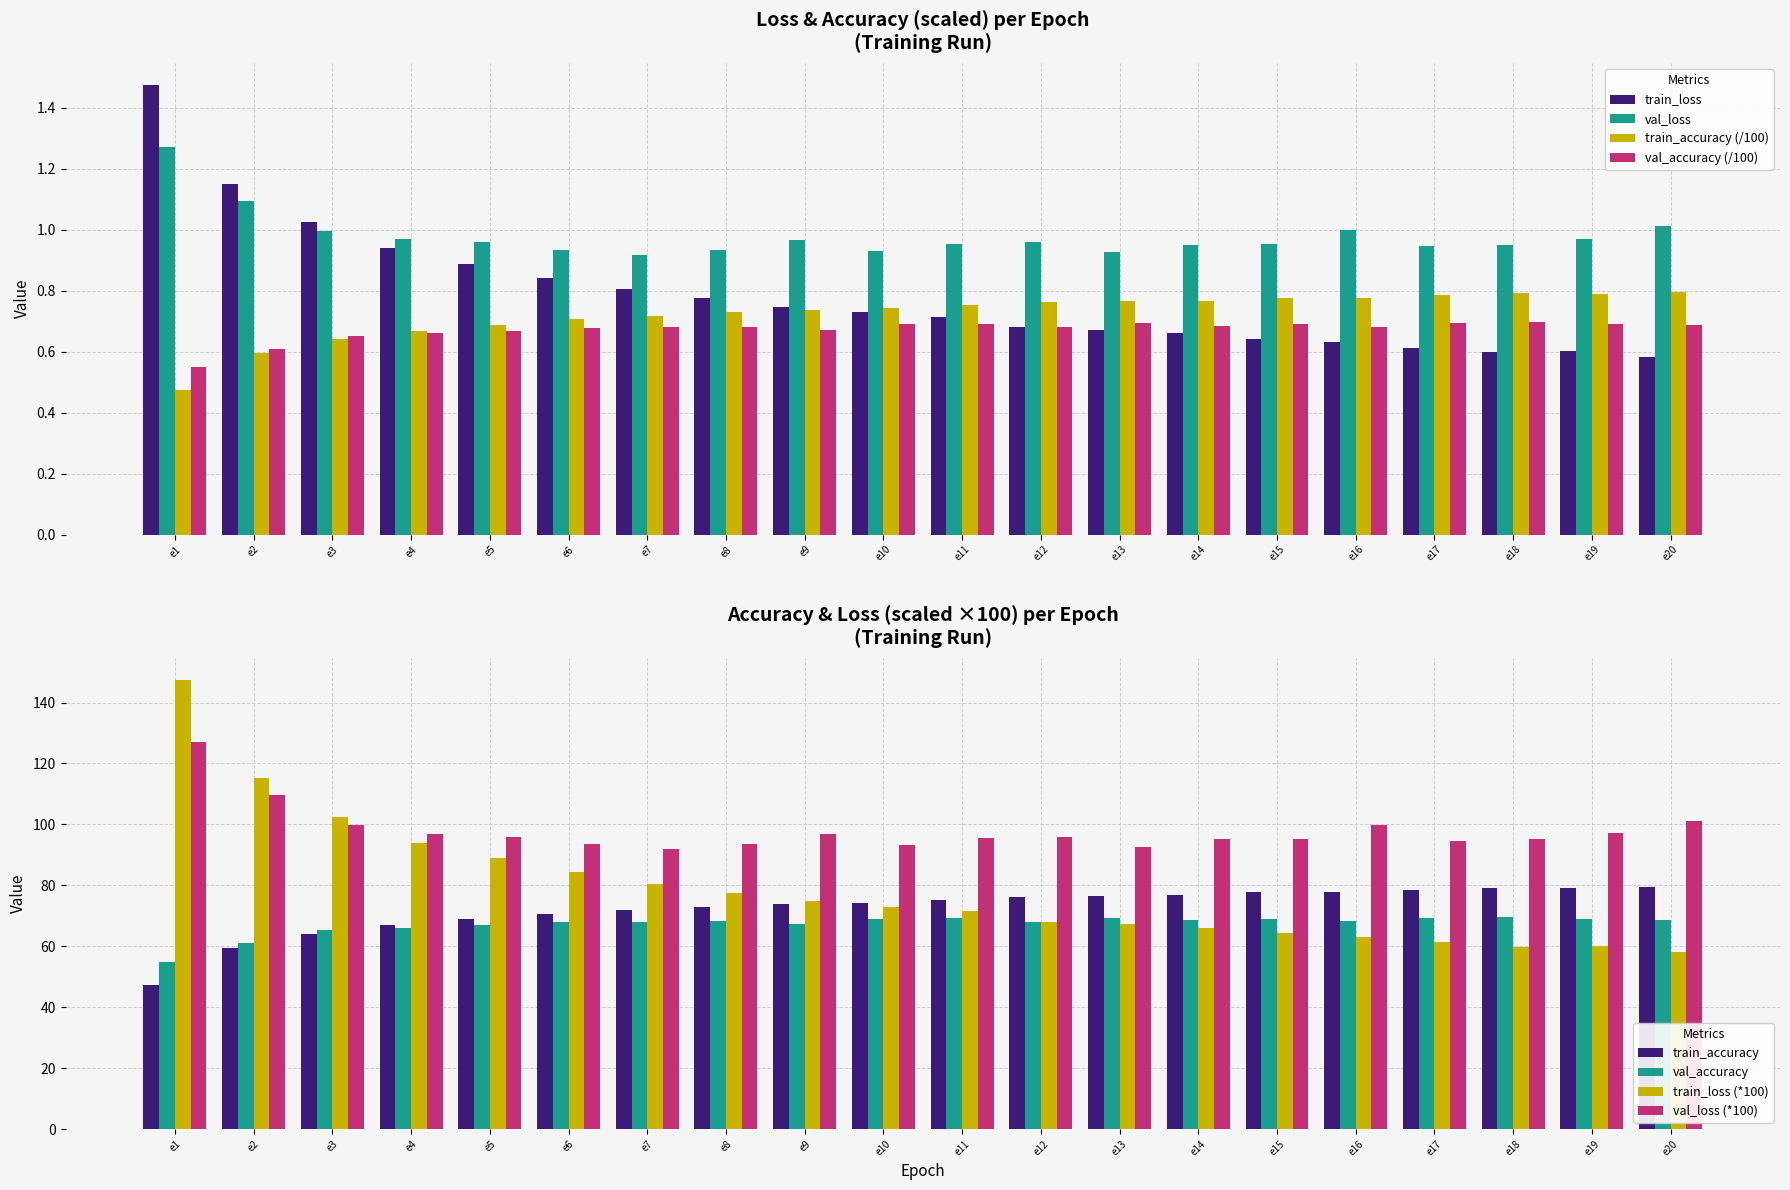

Which series has the largest total across all categories?

val_loss